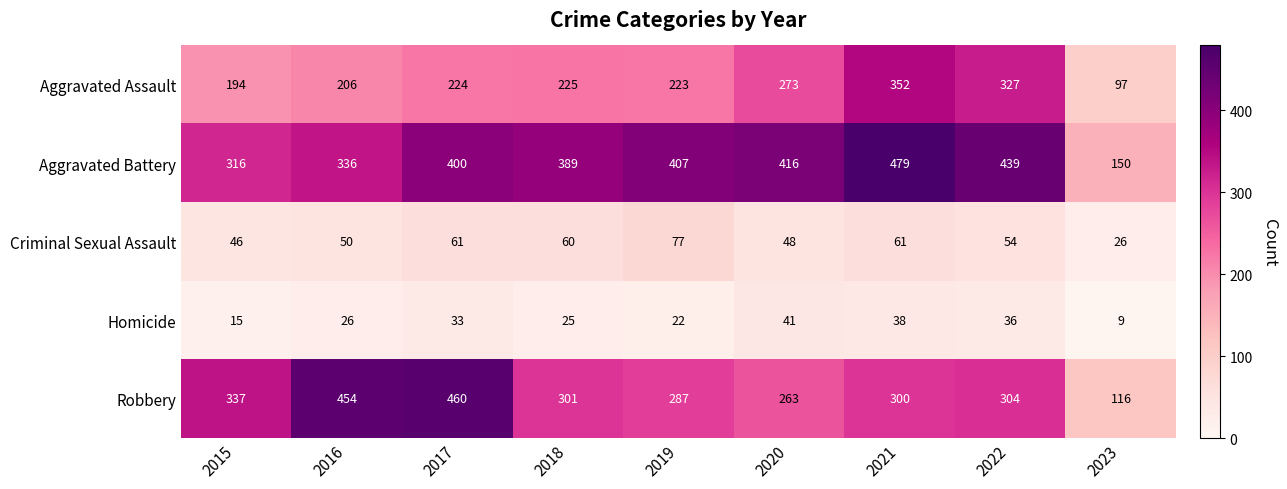

What is the total value across all series at 2020?

1041